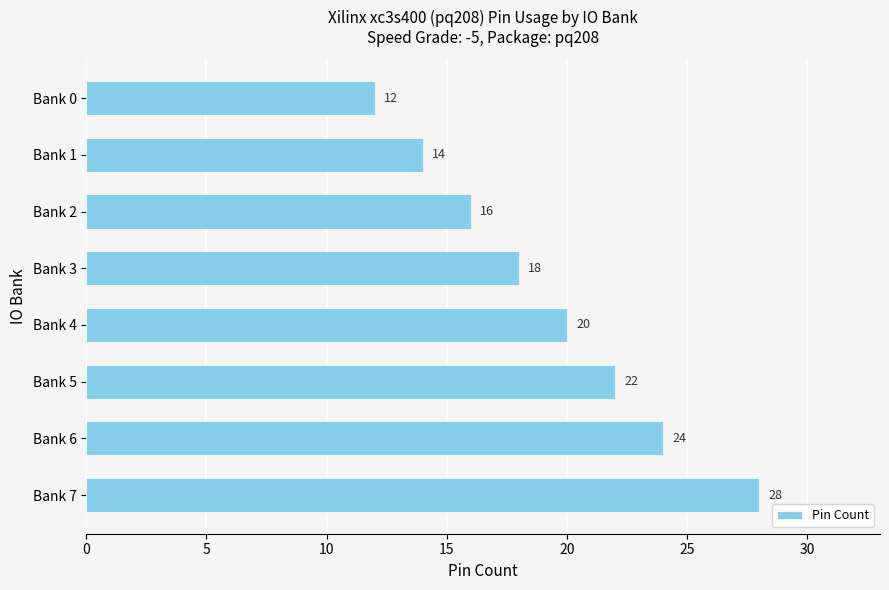

Count the values in the range 16 to 24.

5